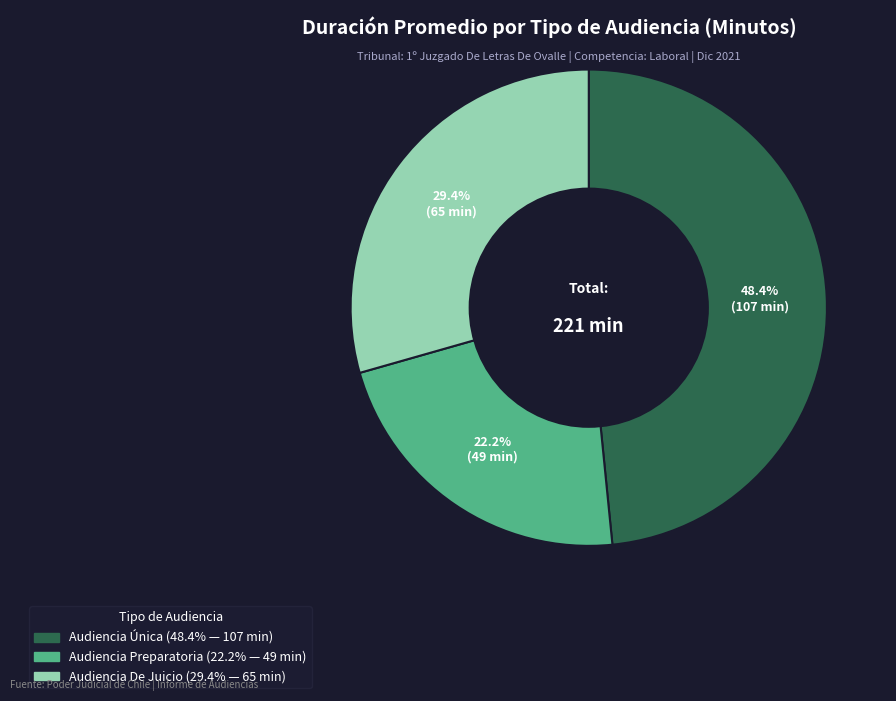

How much of the chart is everything except Audiencia Preparatoria?

77.8%